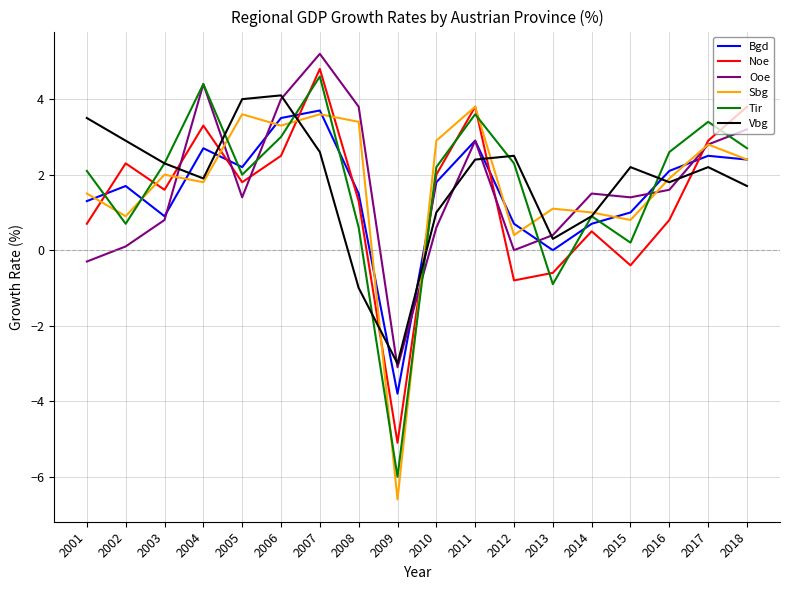

How many lines are shown in the chart?

6